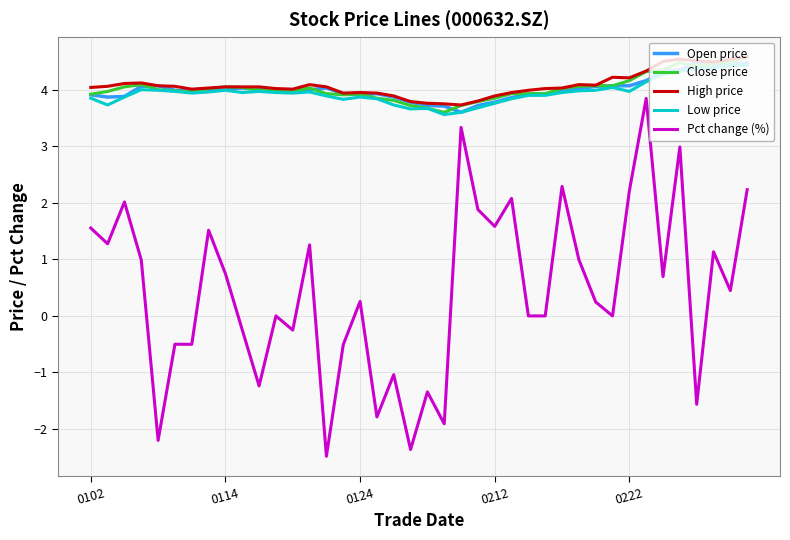

What is the minimum value shown in the chart?

-2.5